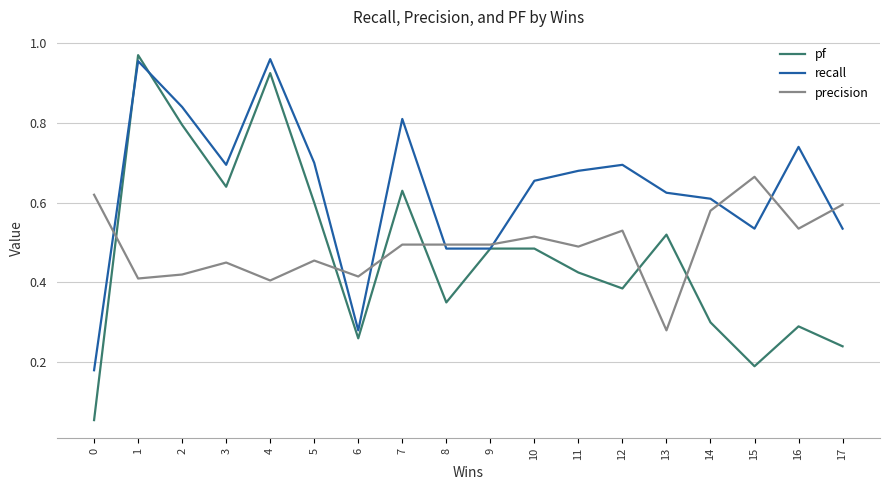

What is the total value across all series at 11?

1.6